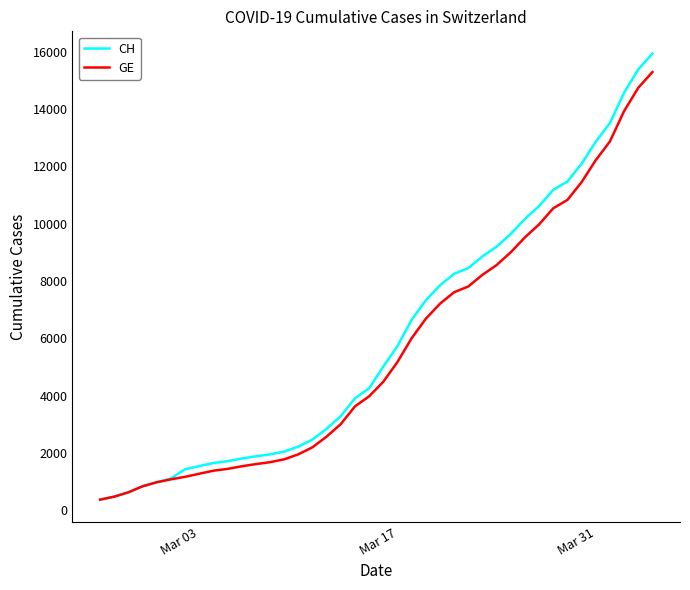

What is the maximum value shown in the chart?

15926